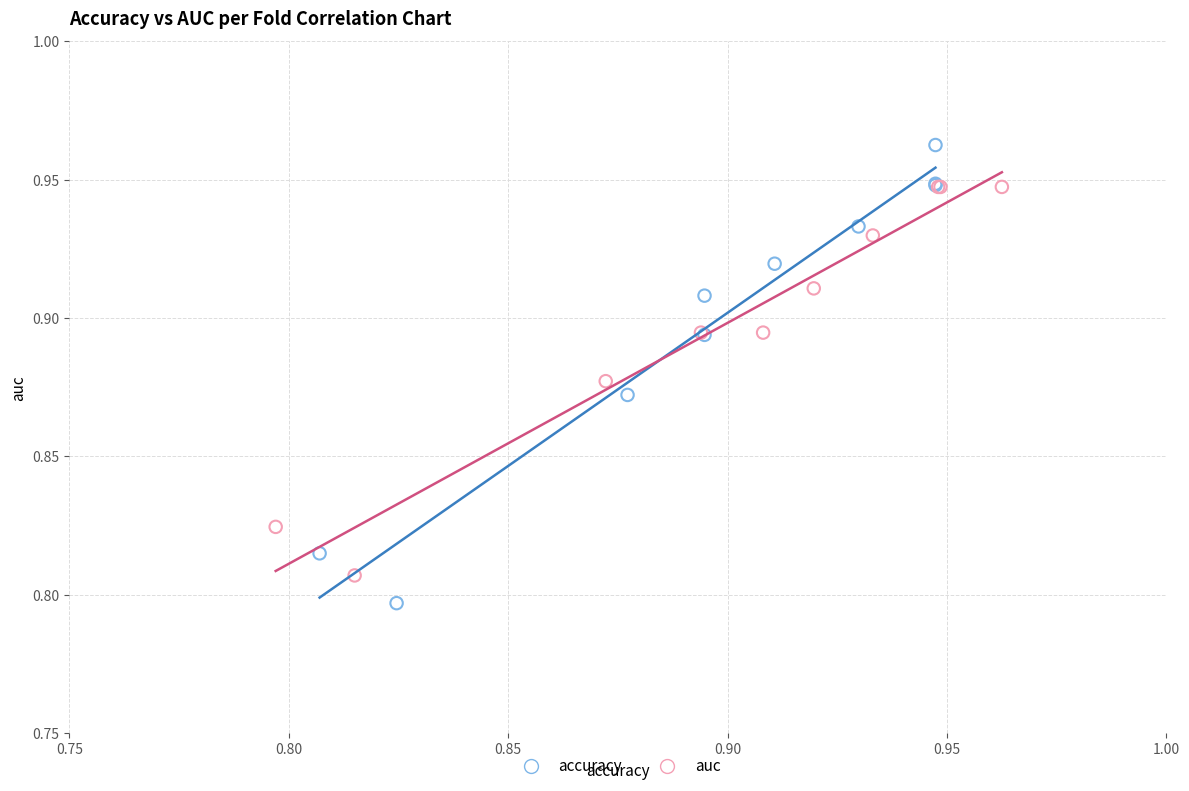

Which series reaches the maximum Y coordinate?

accuracy